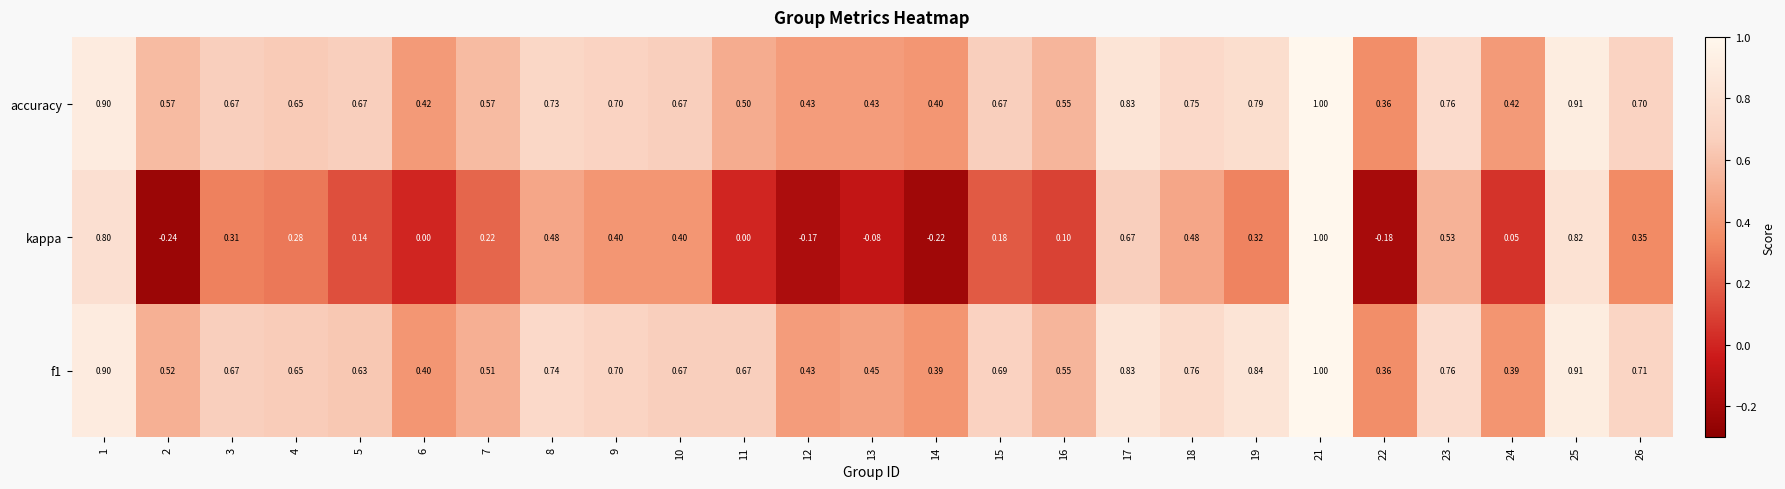

Which series has the largest range (max minus min)?

kappa